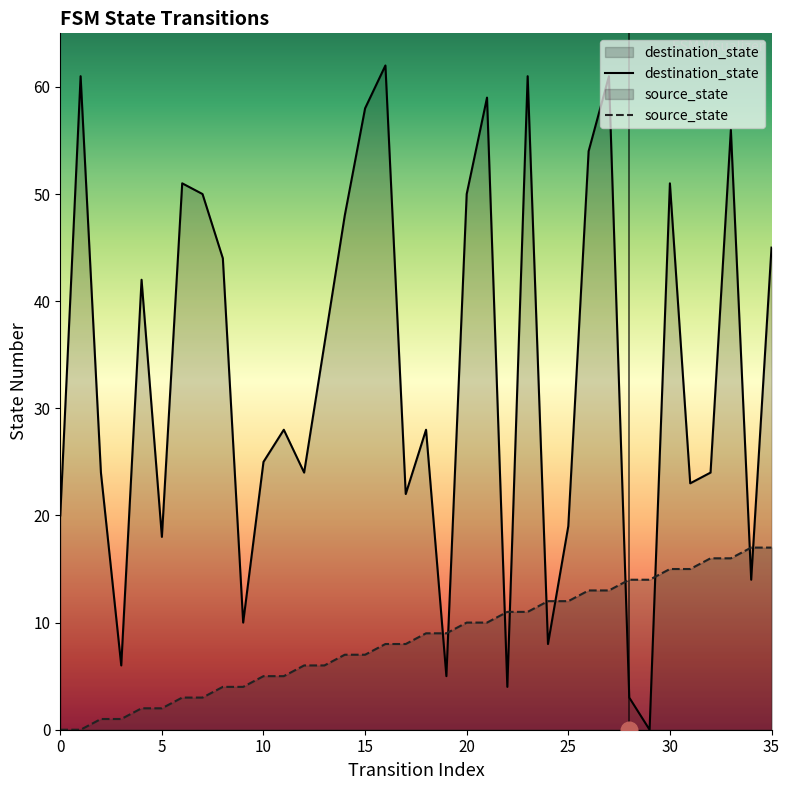

How many intersections are there between source_state and destination_state?

10